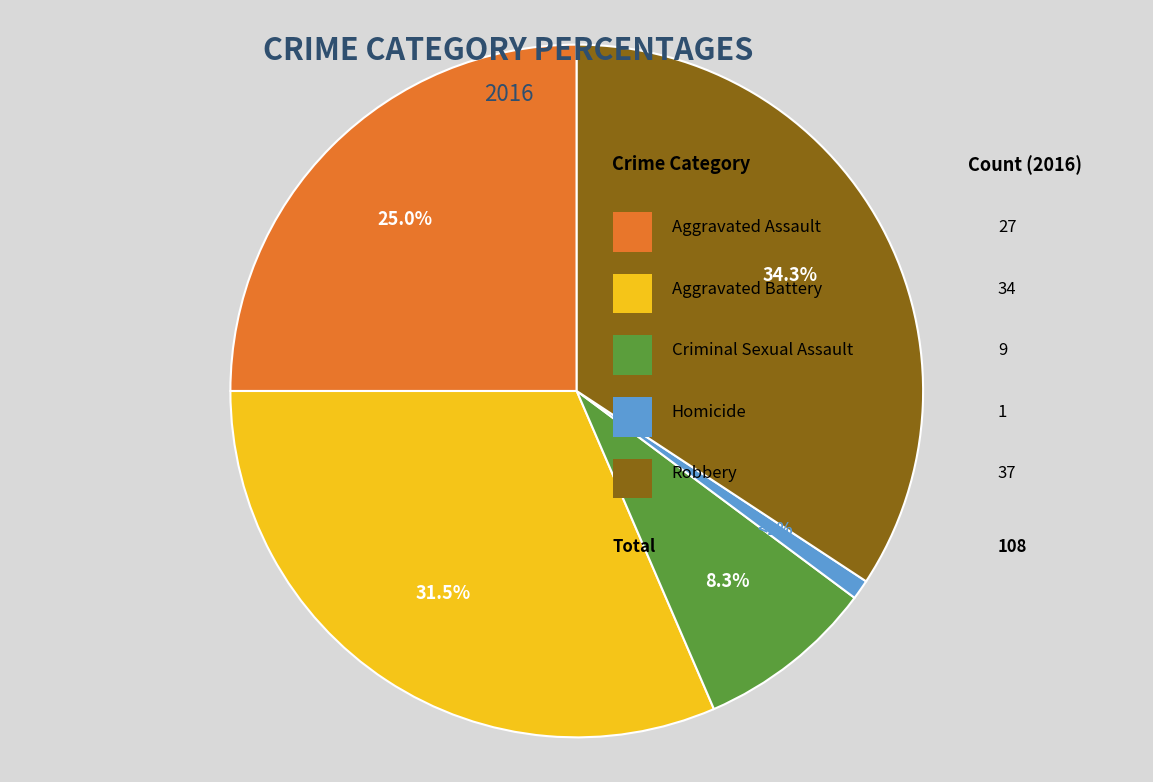

Is there a majority slice in this chart?

No